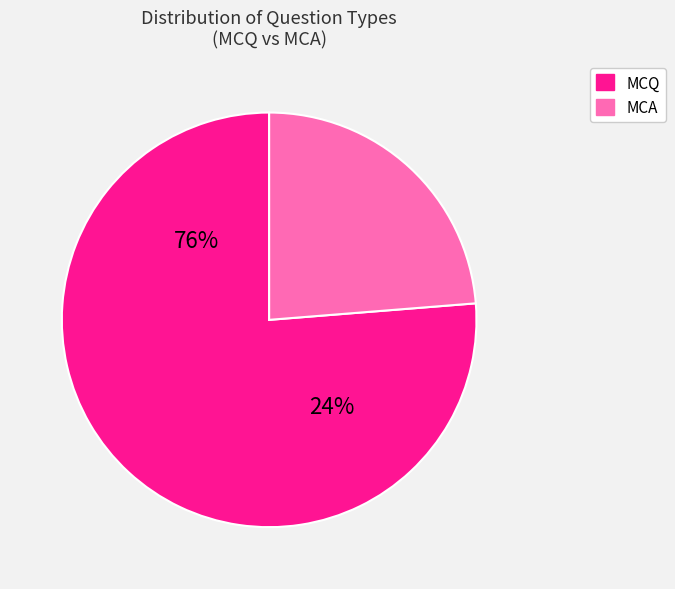

Which slice is the largest?

MCQ